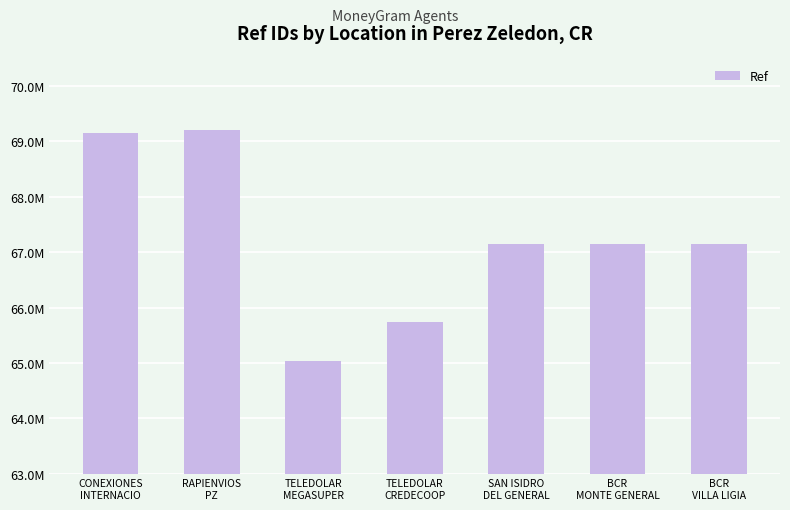

Are the bars horizontal?

No